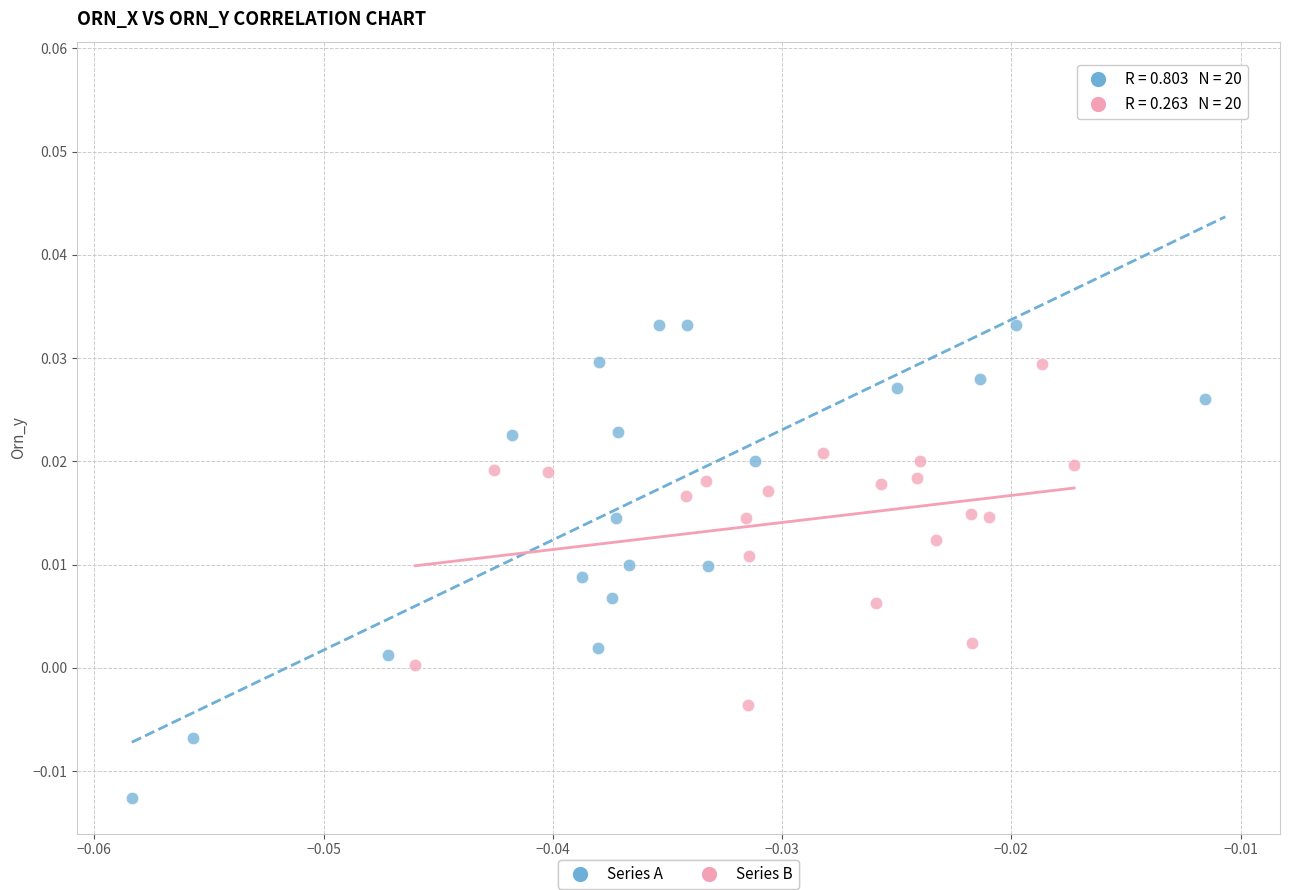

Which series has the widest spread of Y values?

Series A